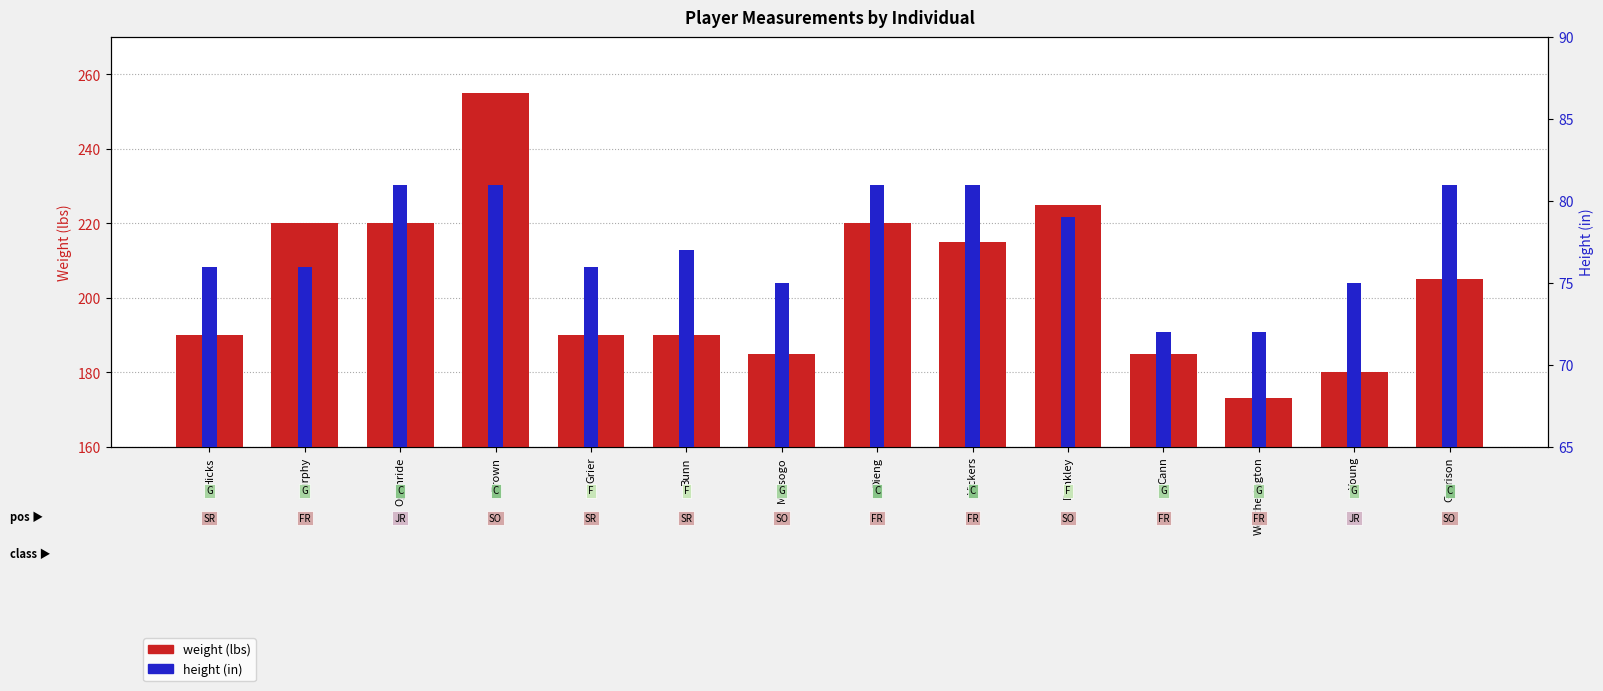

What is the difference between the maximum and second lowest values in the weight (lbs) series?

75